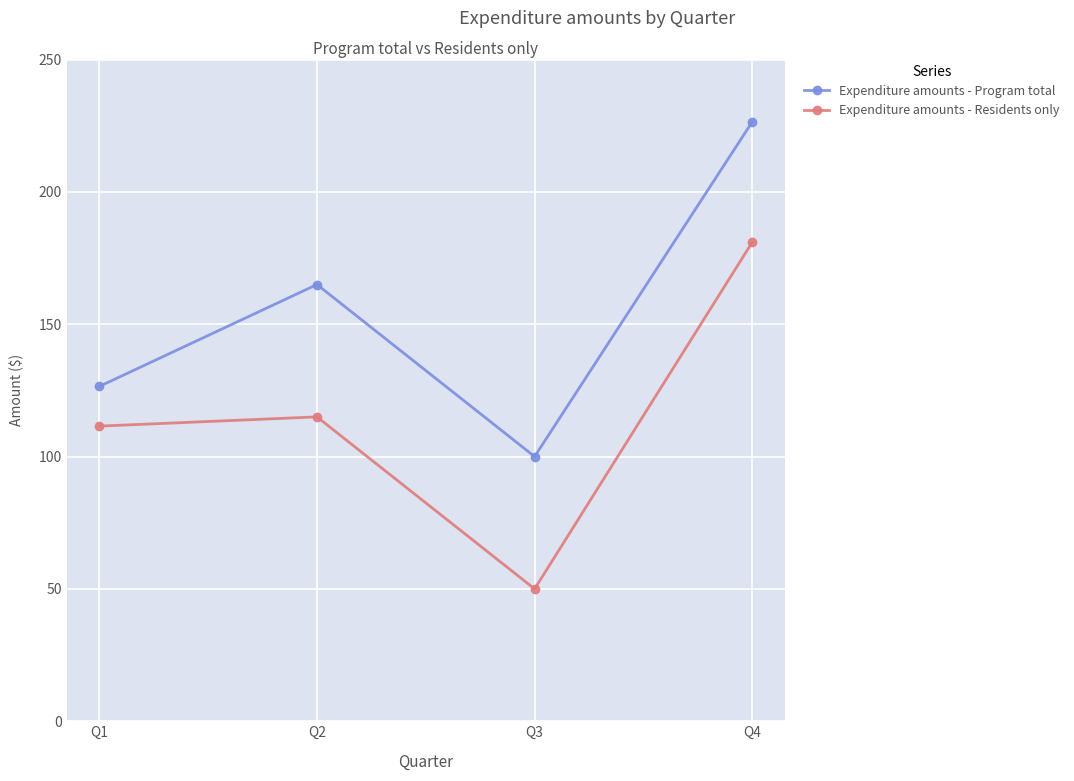

Reading right to left, transcribe all the data shown in this chart.

Expenditure amounts - Program total: Q4=226.5	Q3=100.0	Q2=165.0	Q1=126.5
Expenditure amounts - Residents only: Q4=181.0	Q3=50.0	Q2=115.0	Q1=111.5